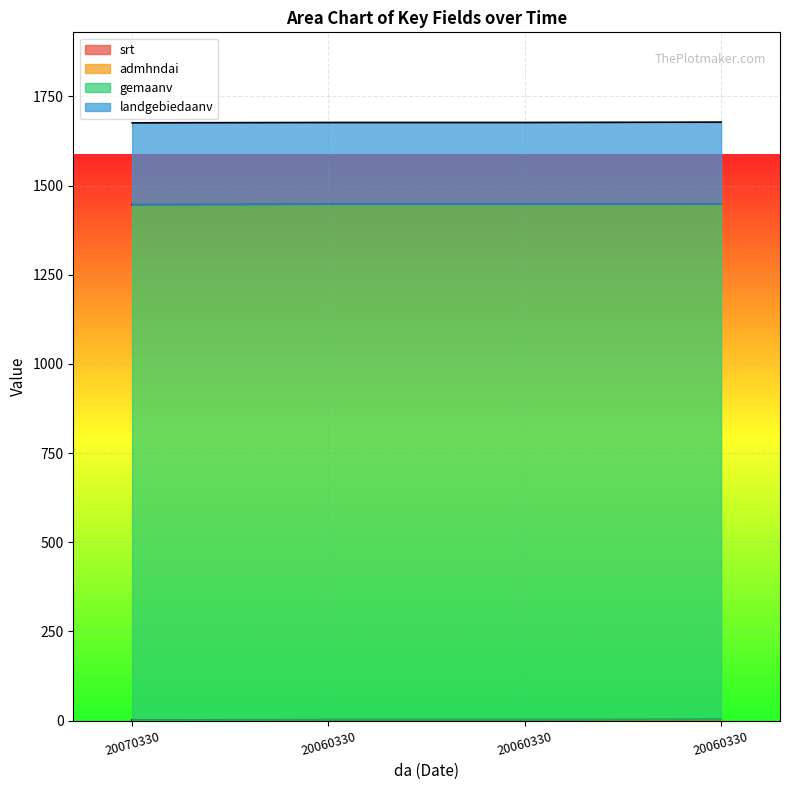

True or false: srt and gemaanv intersect in this chart.

False